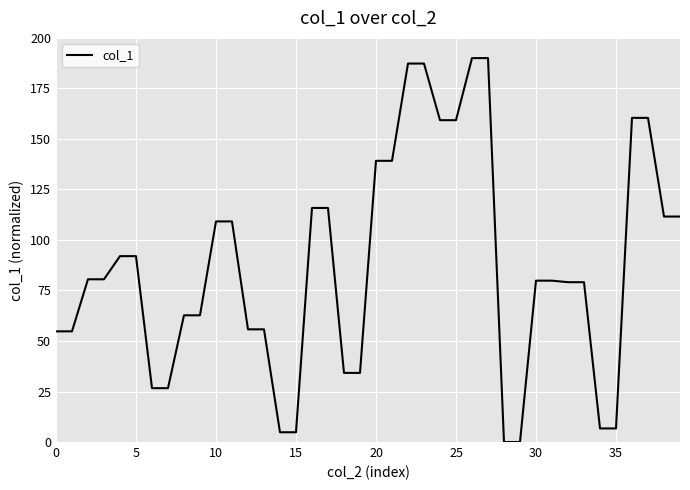

What is the difference between the maximum and minimum values?

190.0